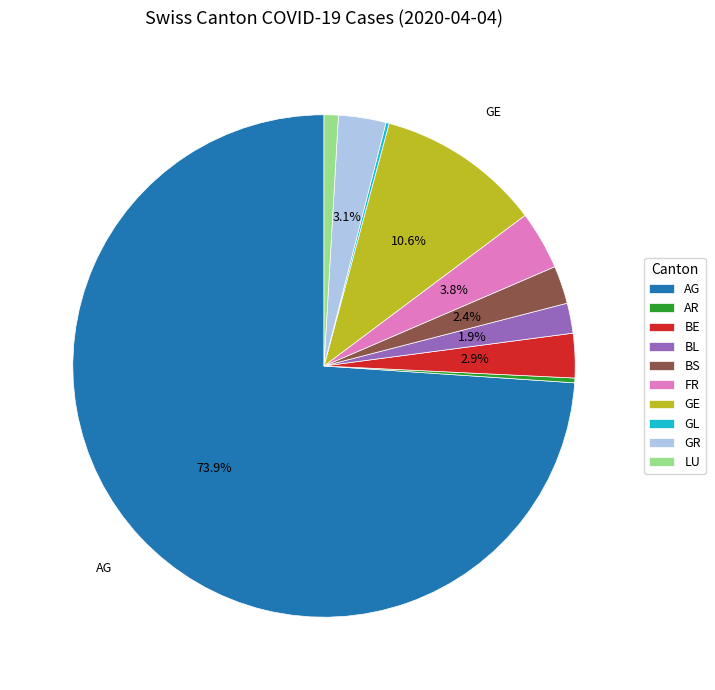

What is the ratio of the value at LU to the value at BE?

0.3